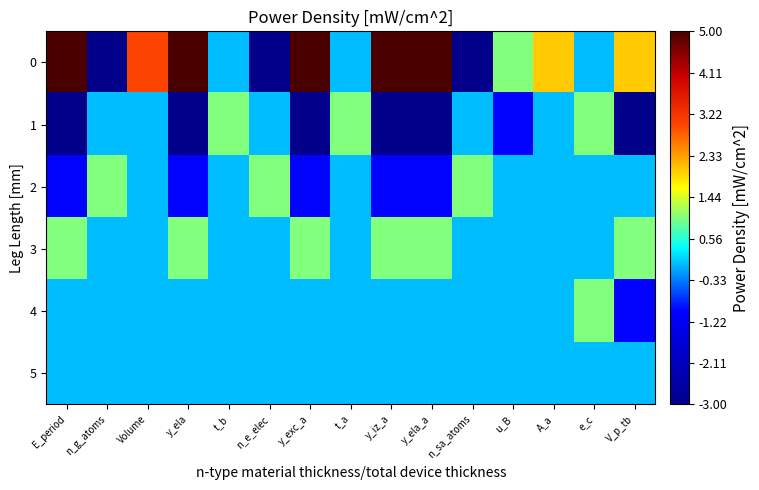

Reading left to right, list all the values displayed in this chart.

0: E_period=5	n_g_atoms=-3	Volume=3	y_ela=5	t_b=0	n_e_elec=-3	y_exc_a=5	t_a=0	y_iz_a=5	y_ela_a=5	n_sa_atoms=-3	u_B=1	A_a=2	e_c=0	V_p_tb=2
1: E_period=-3	n_g_atoms=0	Volume=0	y_ela=-3	t_b=1	n_e_elec=0	y_exc_a=-3	t_a=1	y_iz_a=-3	y_ela_a=-3	n_sa_atoms=0	u_B=-1	A_a=0	e_c=1	V_p_tb=-3
2: E_period=-1	n_g_atoms=1	Volume=0	y_ela=-1	t_b=0	n_e_elec=1	y_exc_a=-1	t_a=0	y_iz_a=-1	y_ela_a=-1	n_sa_atoms=1	u_B=0	A_a=0	e_c=0	V_p_tb=0
3: E_period=1	n_g_atoms=0	Volume=0	y_ela=1	t_b=0	n_e_elec=0	y_exc_a=1	t_a=0	y_iz_a=1	y_ela_a=1	n_sa_atoms=0	u_B=0	A_a=0	e_c=0	V_p_tb=1
4: E_period=0	n_g_atoms=0	Volume=0	y_ela=0	t_b=0	n_e_elec=0	y_exc_a=0	t_a=0	y_iz_a=0	y_ela_a=0	n_sa_atoms=0	u_B=0	A_a=0	e_c=1	V_p_tb=-1
5: E_period=0	n_g_atoms=0	Volume=0	y_ela=0	t_b=0	n_e_elec=0	y_exc_a=0	t_a=0	y_iz_a=0	y_ela_a=0	n_sa_atoms=0	u_B=0	A_a=0	e_c=0	V_p_tb=0